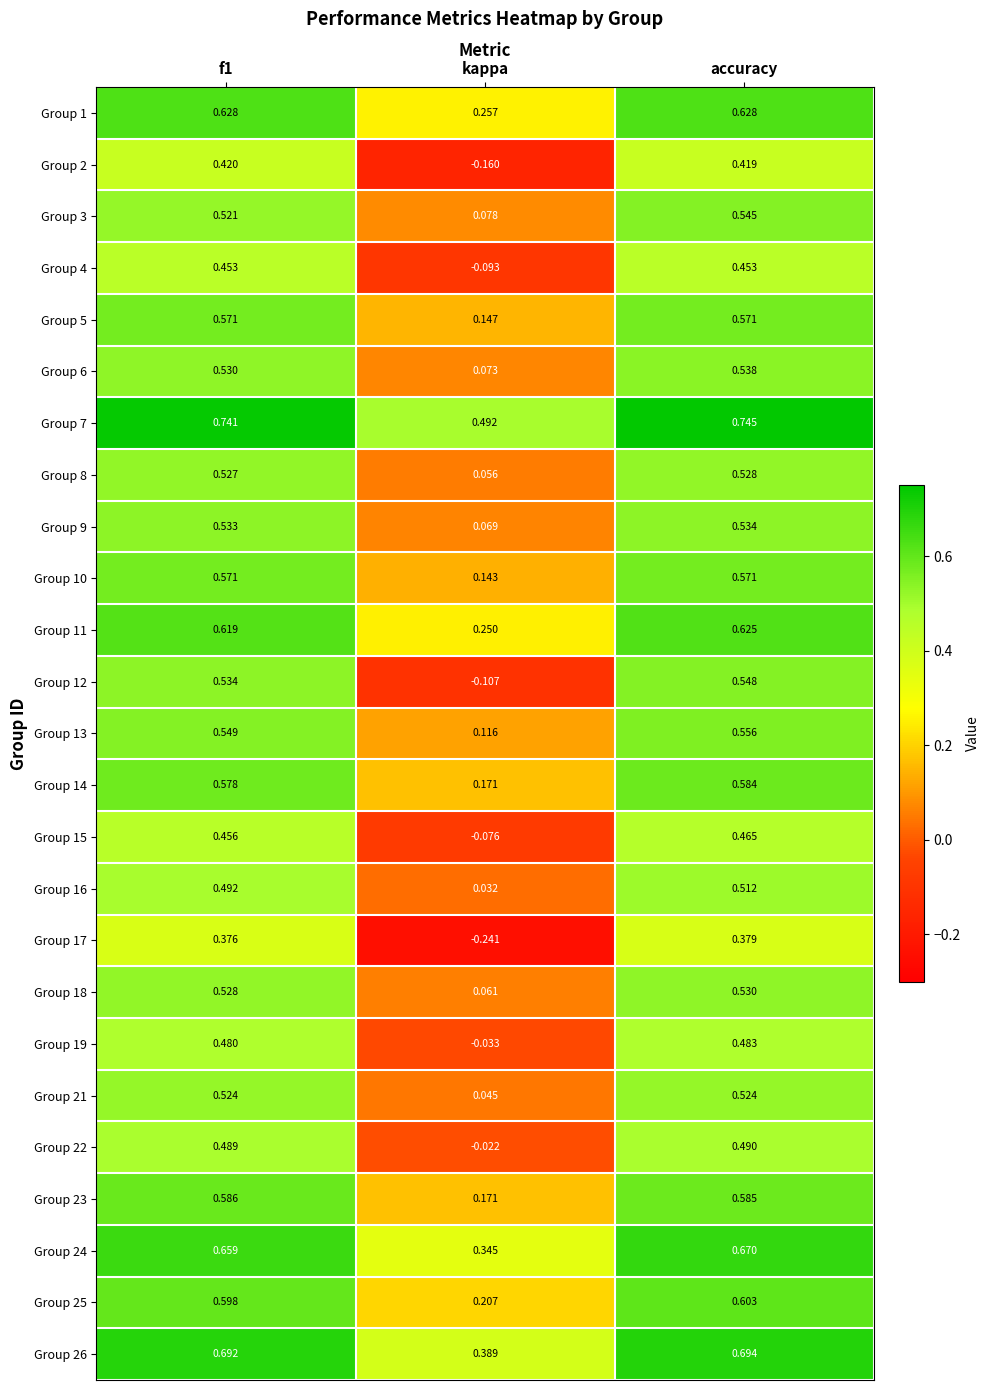

Where is Group 26 nearest to the value 0?

kappa